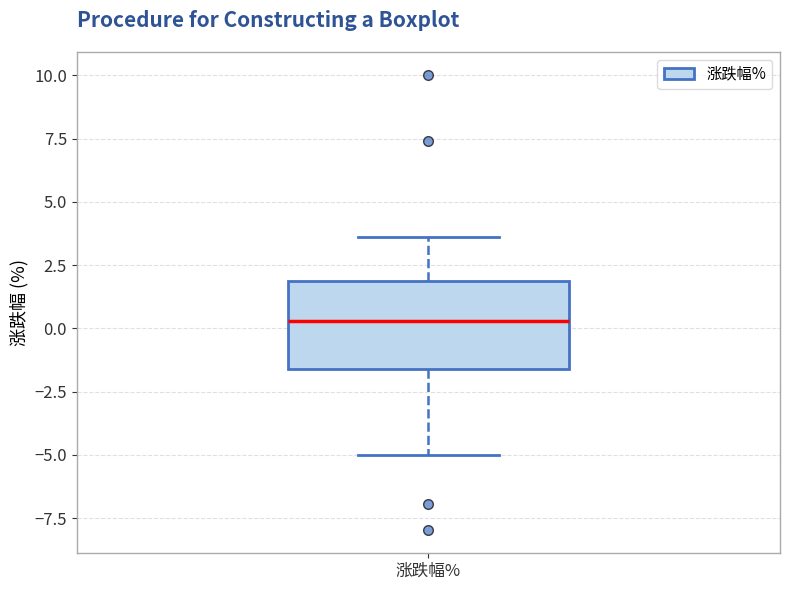

Where does the median line of the box for 涨跌幅% sit on the y-axis? The values are not printed on the chart, so give them approximately, as read against the axis.

0.5